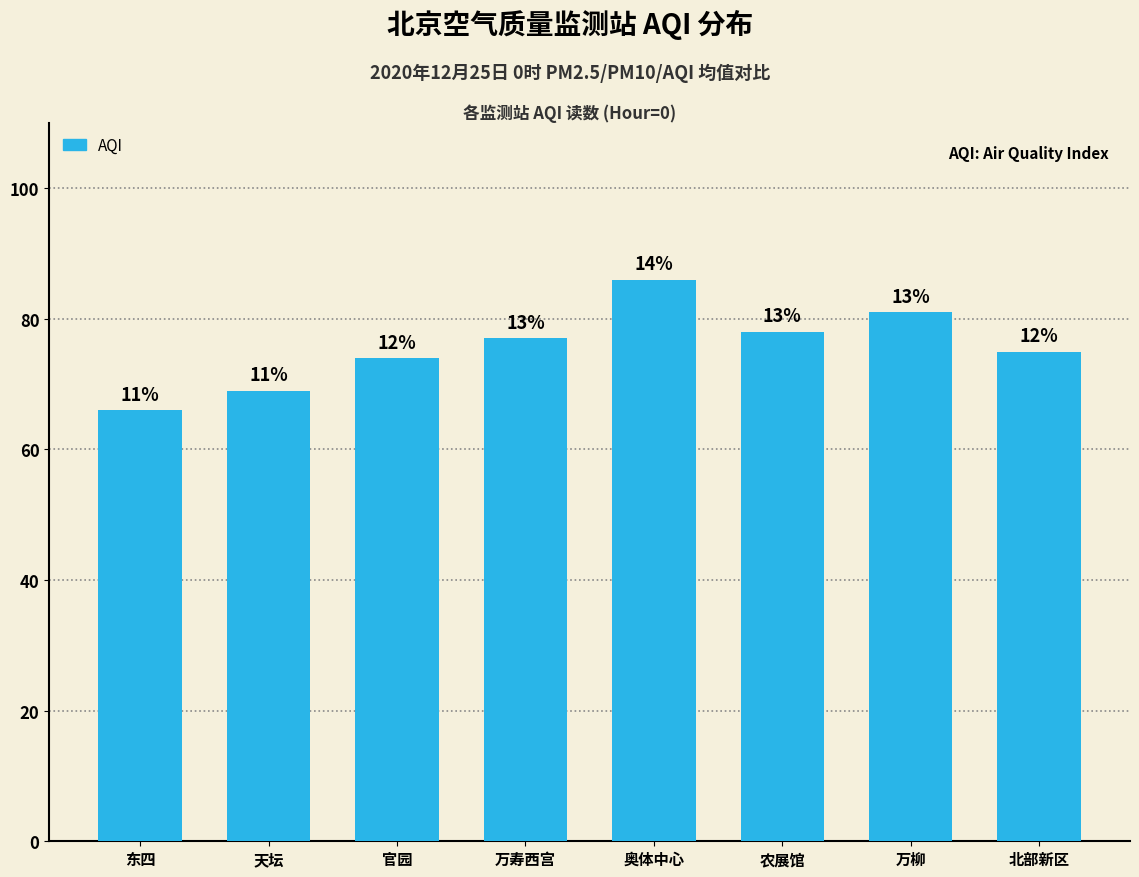

What is the change in value from 天坛 to 农展馆?

+9